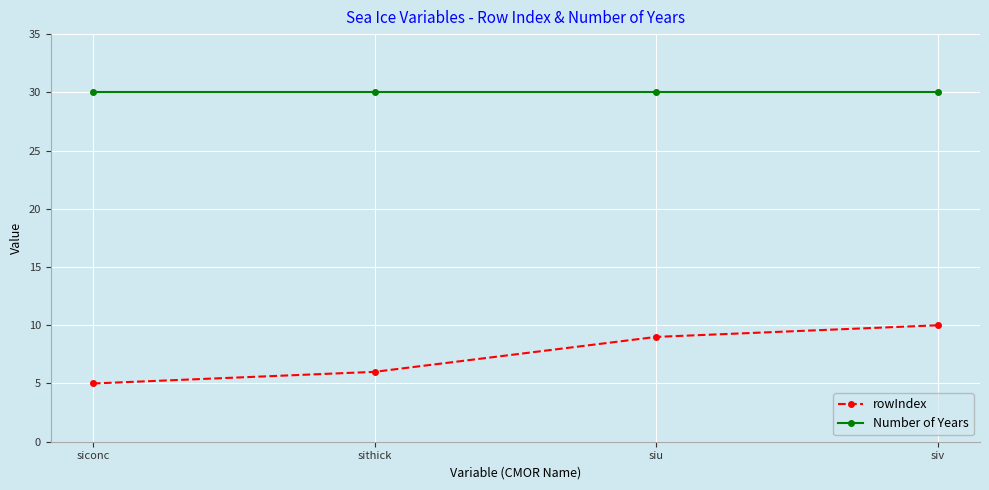

Rank the series by their maximum value, from lowest to highest.

rowIndex, Number of Years